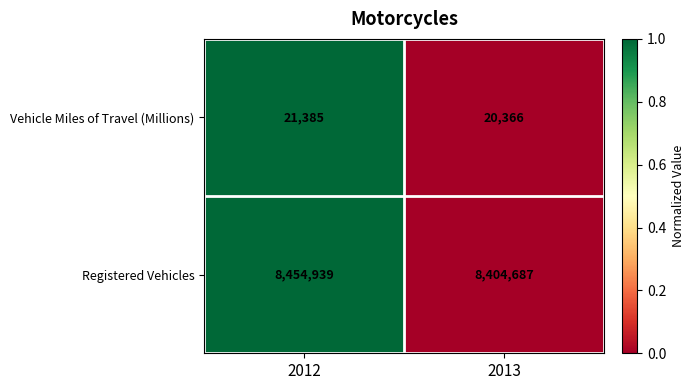

Which series changed the most between 2012 and 2013?

Registered Vehicles